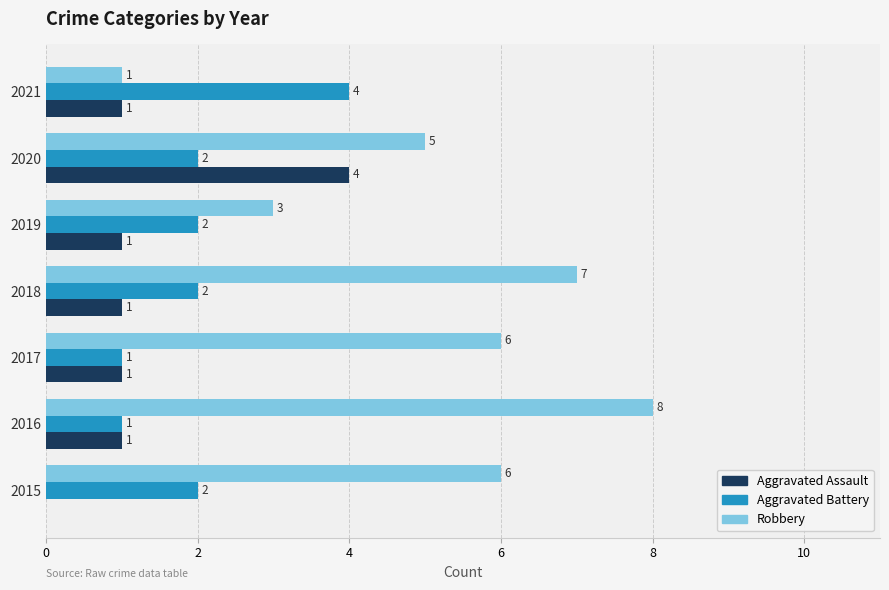

True or false: Aggravated Assault has a value of 2 at 2015.

False